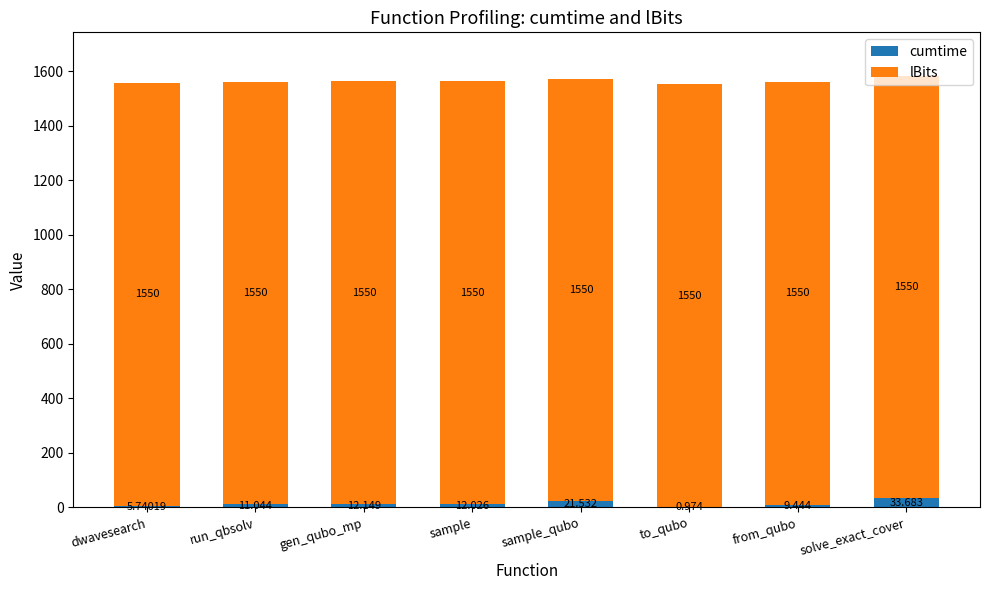

At which label does cumtime reach its peak?

solve_exact_cover